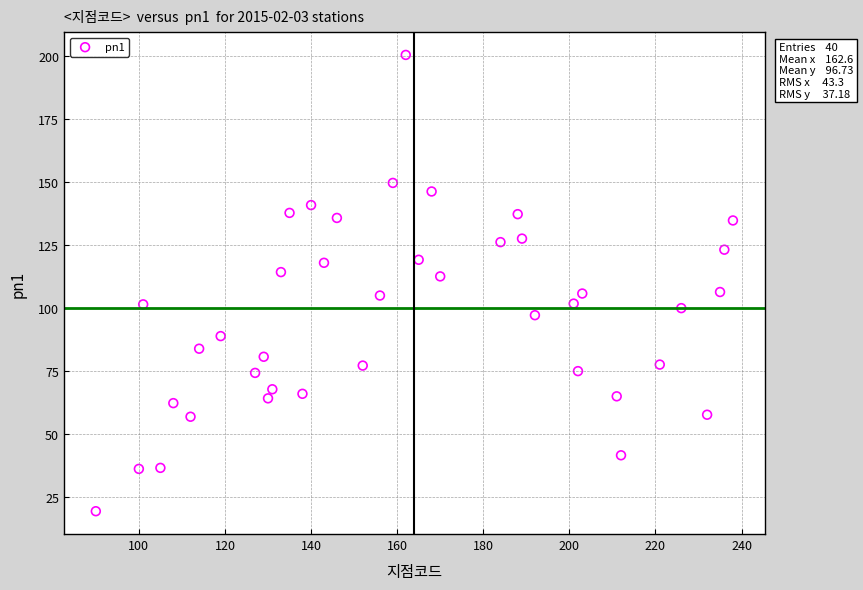

What is the range of Y values (max minus min)?

181.1